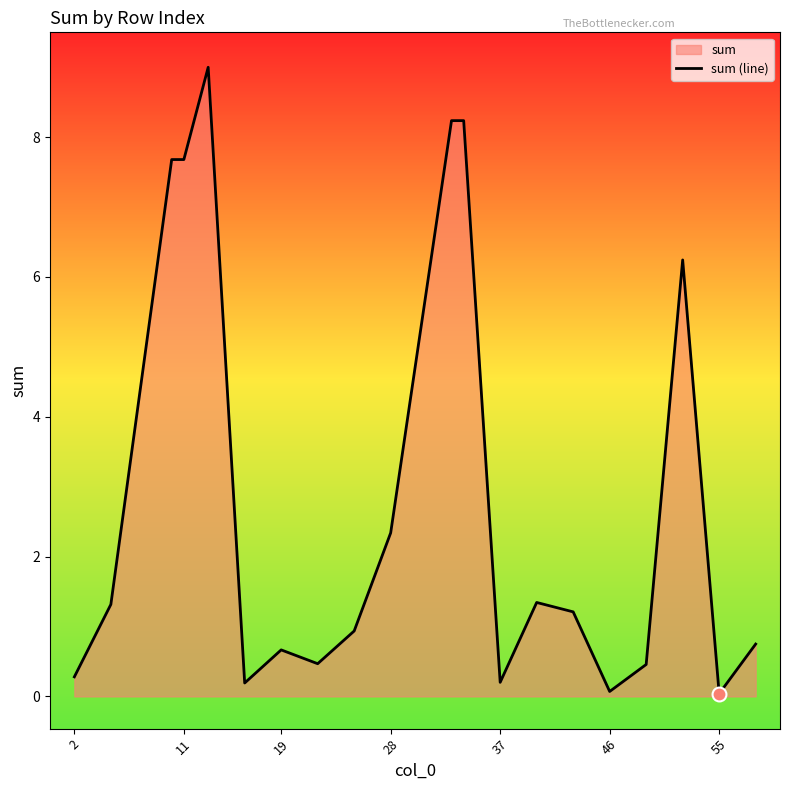

What is the difference between the values at 2 and 55?

0.2